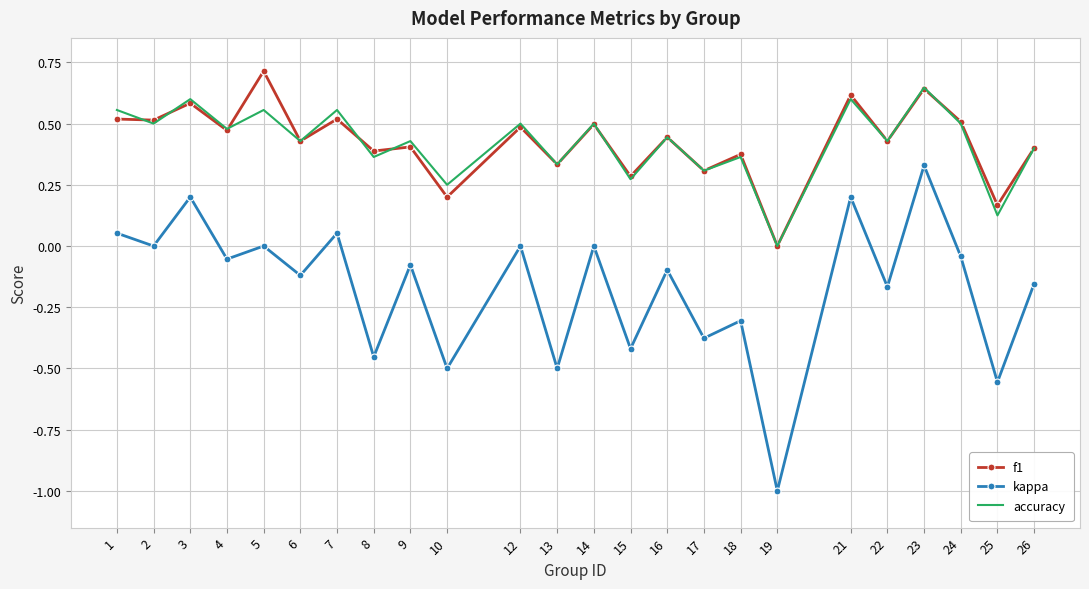

What is the sum of all accuracy values?

10.1